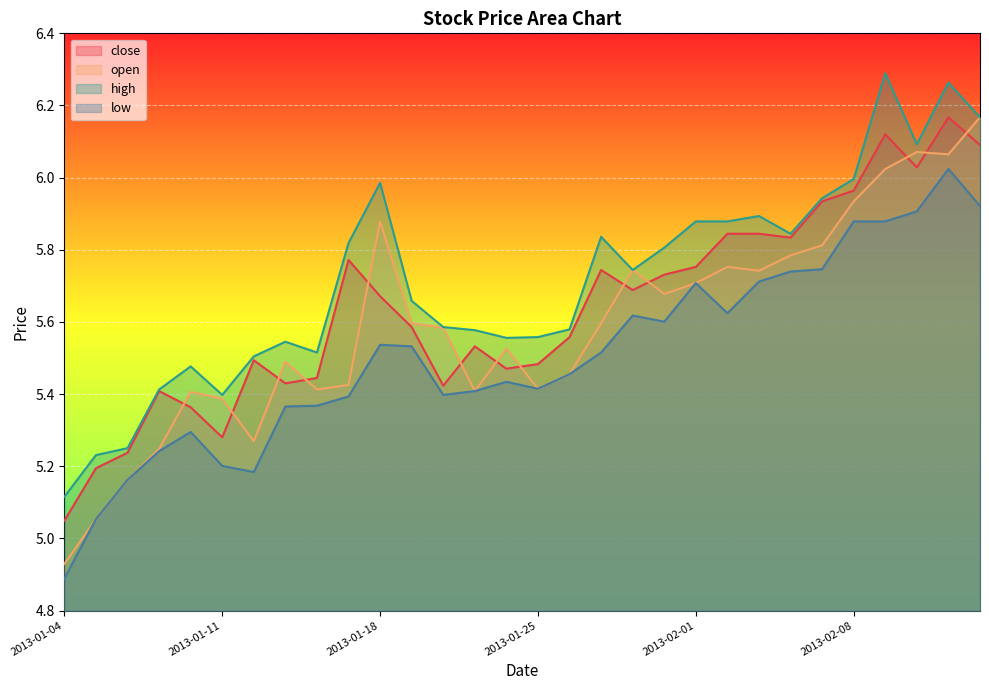

How many interior local peaks does the close series have?

7